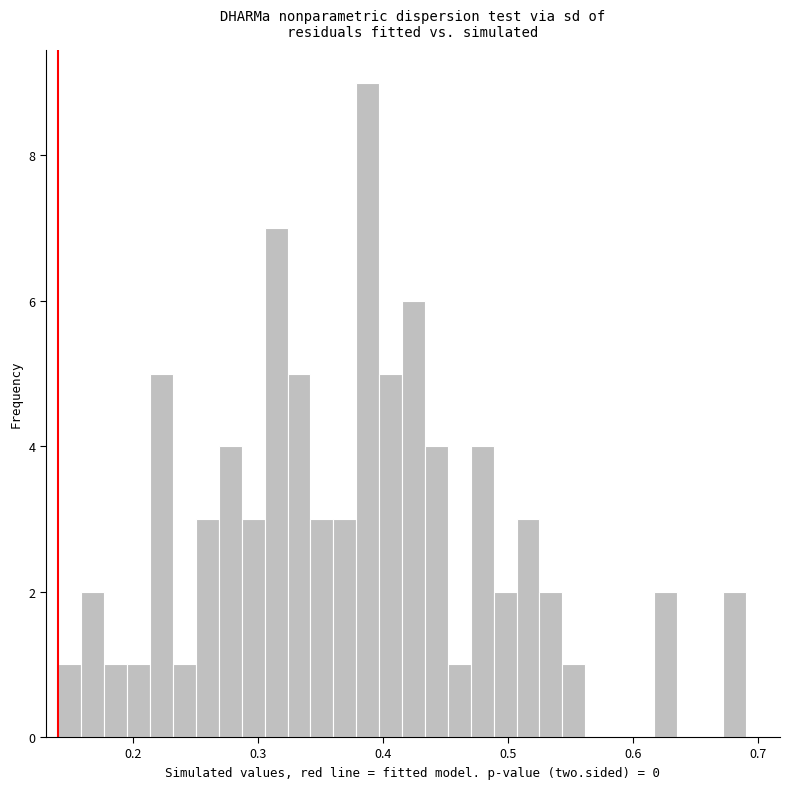

Read against the x-axis, roughly where is the centre of the tallest bar?

0.39